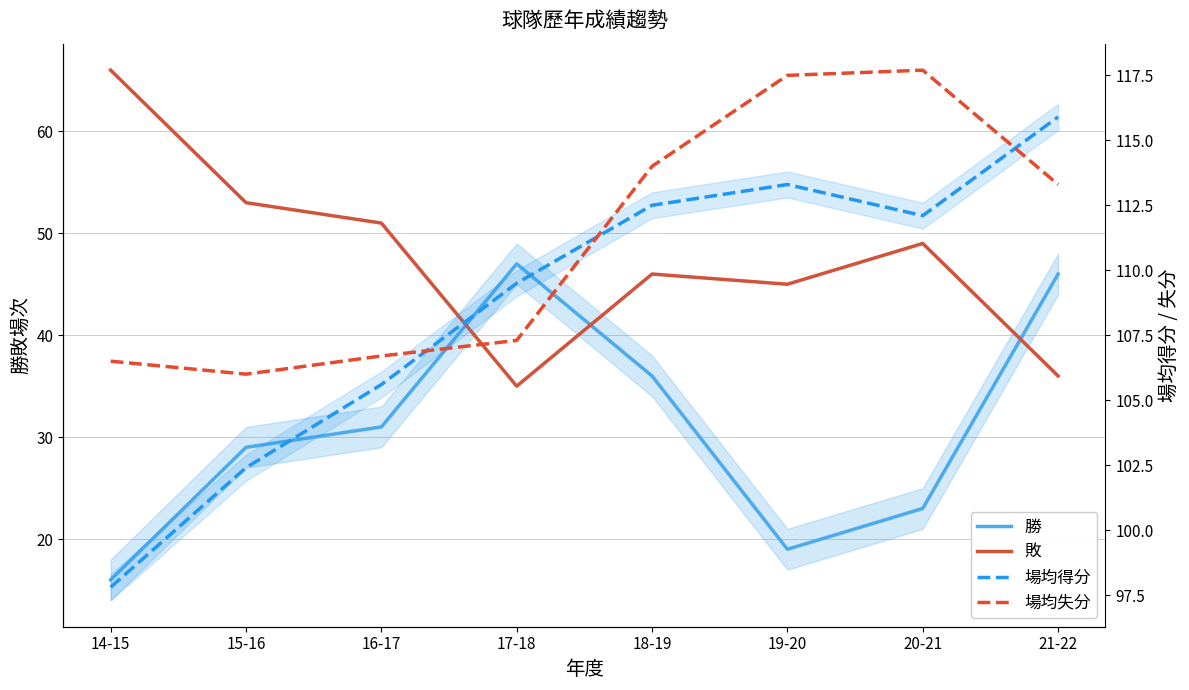

Where does the 場均得分 series first go above 112?

18-19